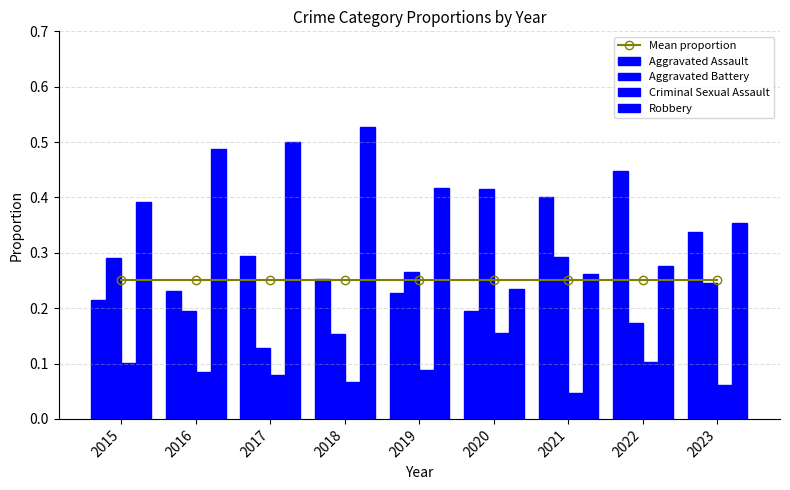

Reading right to left, what are all the values shown in this chart?

Mean proportion: 0.2	0.2	0.2	0.3	0.2	0.2	0.2	0.2	0.2
Aggravated Assault: 0.3	0.4	0.4	0.2	0.2	0.3	0.3	0.2	0.2
Aggravated Battery: 0.2	0.2	0.3	0.4	0.3	0.2	0.1	0.2	0.3
Criminal Sexual Assault: 0.1	0.1	0.0	0.2	0.1	0.1	0.1	0.1	0.1
Robbery: 0.4	0.3	0.3	0.2	0.4	0.5	0.5	0.5	0.4